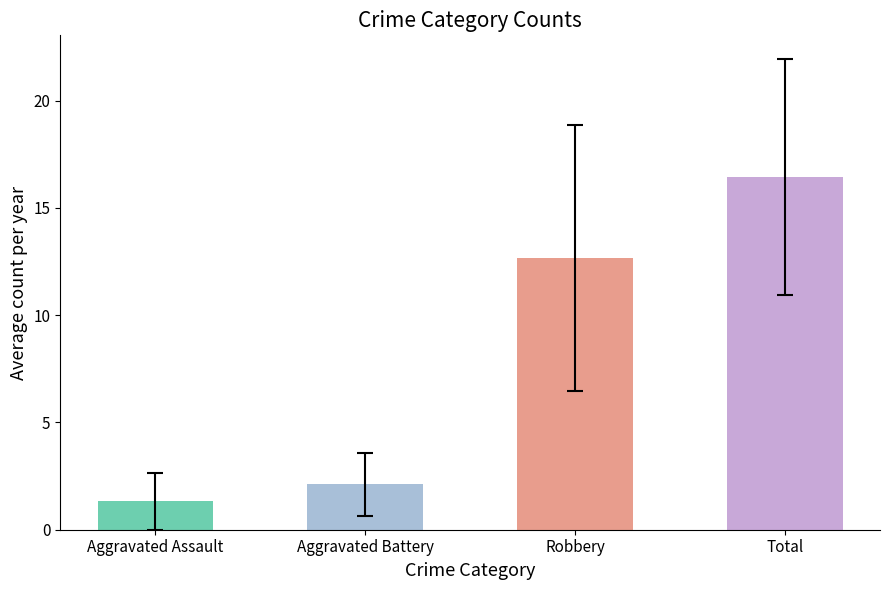

What is the approximate value at Aggravated Assault?

1.3